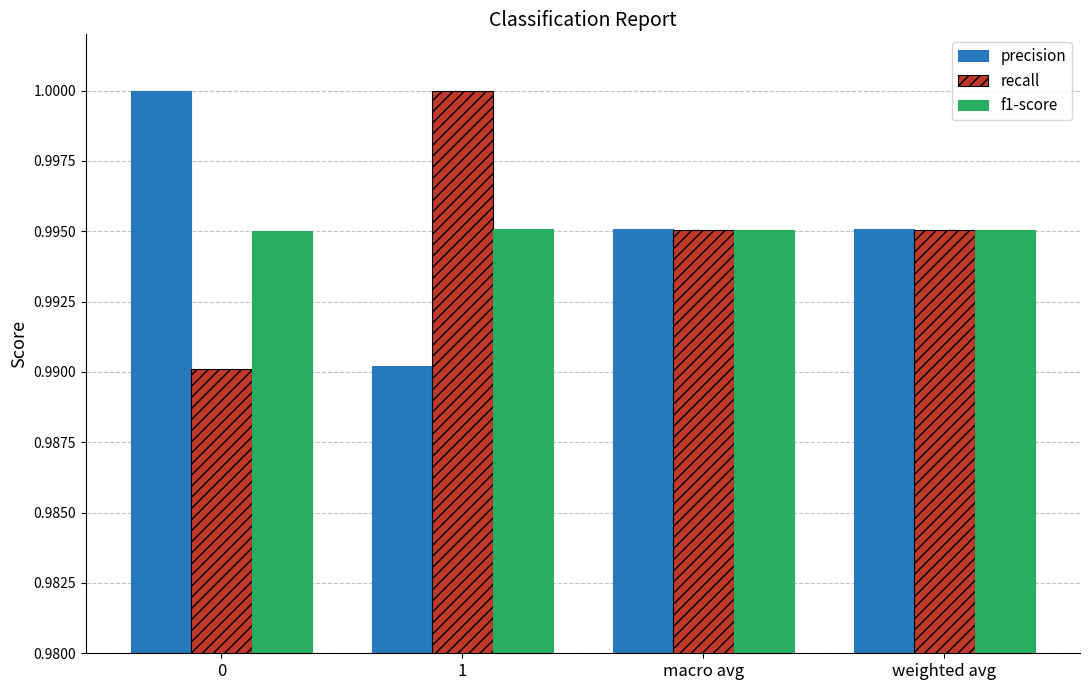

What is the sum of the precision values at 1 and weighted avg?

2.0